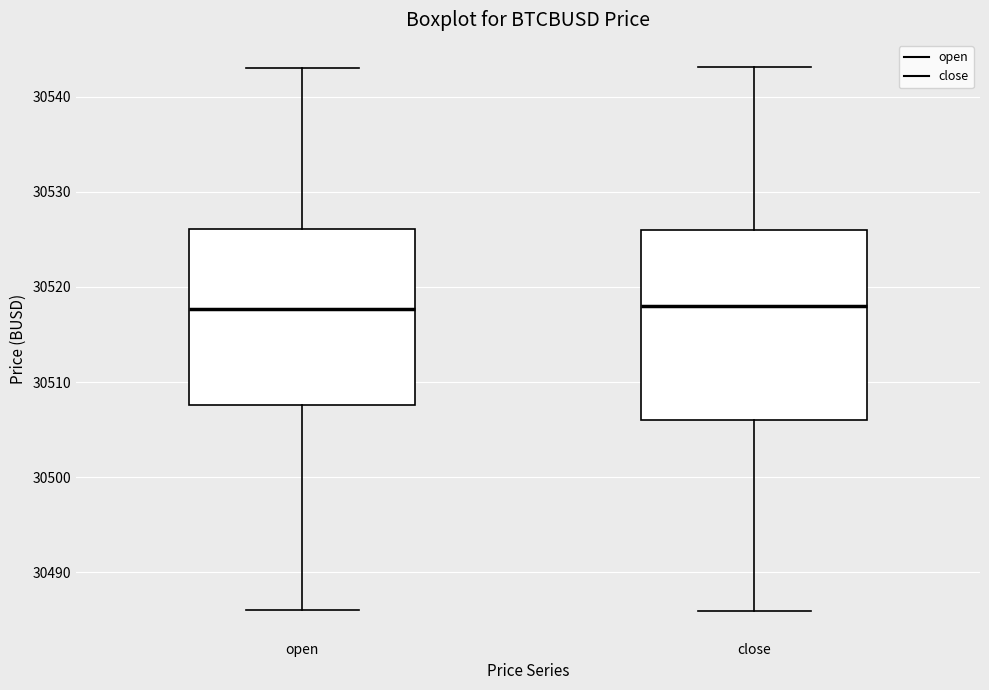

Comparing the boxes themselves (not the whiskers), which one is the tallest?

close